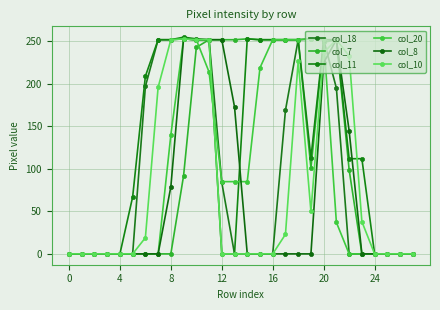

How many lines are shown in the chart?

6